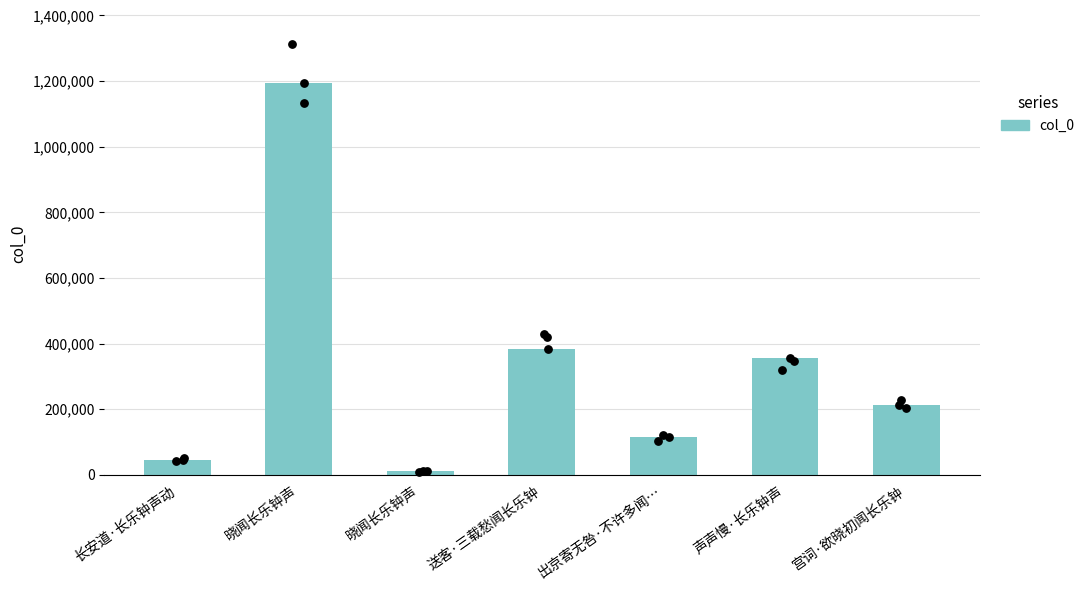

What is the ratio of the value at 声声慢·长乐钟声 to the value at 晓闻长乐钟声?

31.8